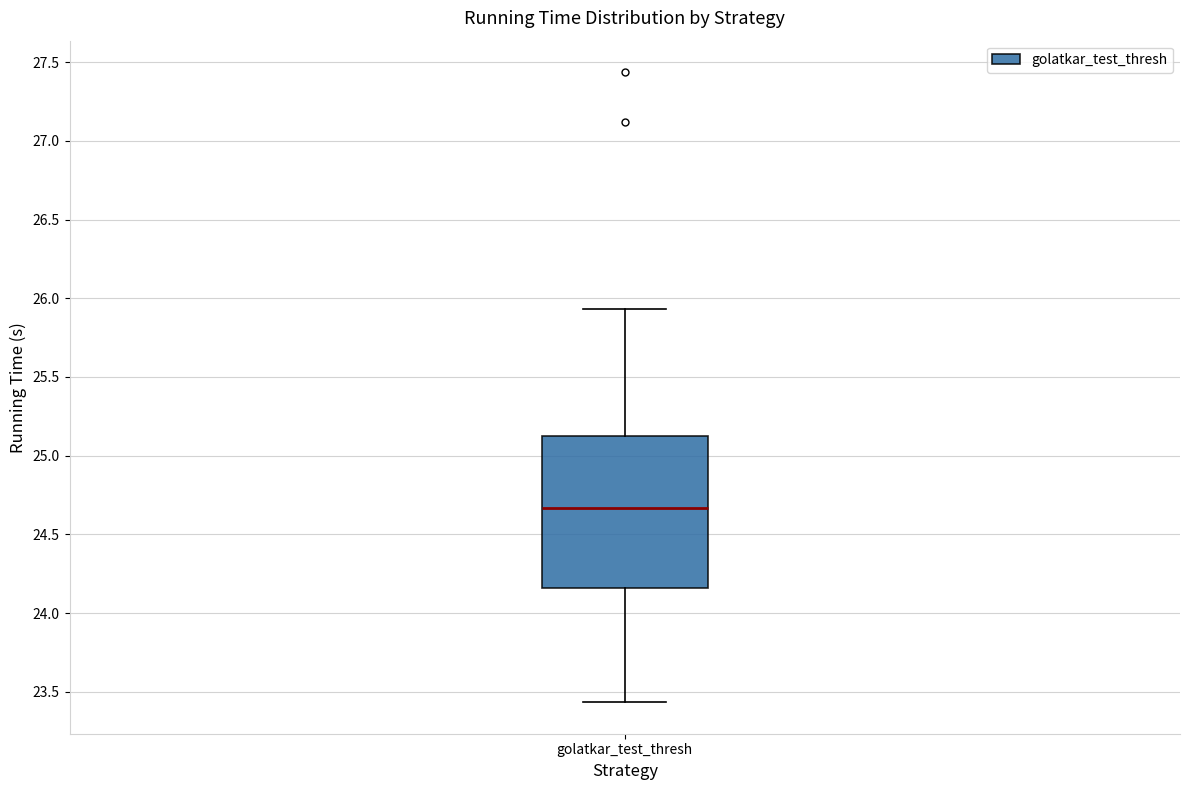

Where does the median line of the box for golatkar_test_thresh sit on the y-axis? The values are not printed on the chart, so give them approximately, as read against the axis.

24.65